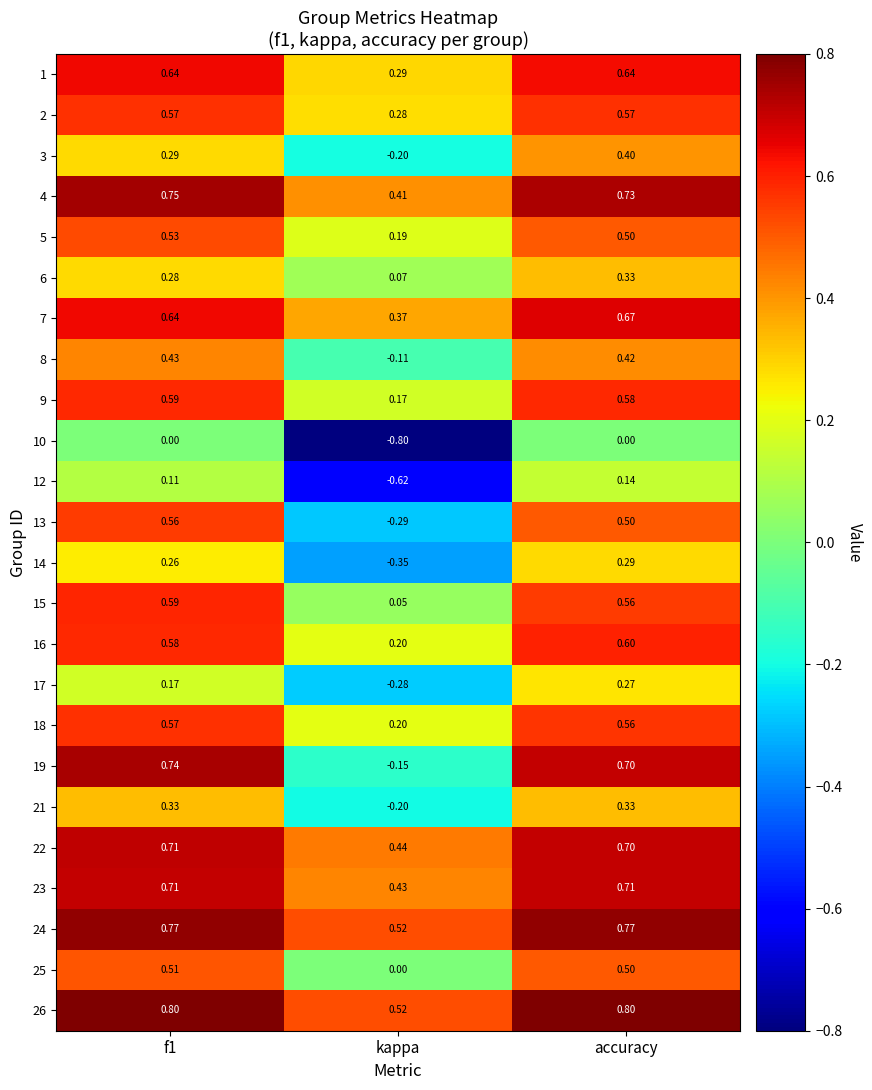

At which category is the sum across all series the highest?

accuracy